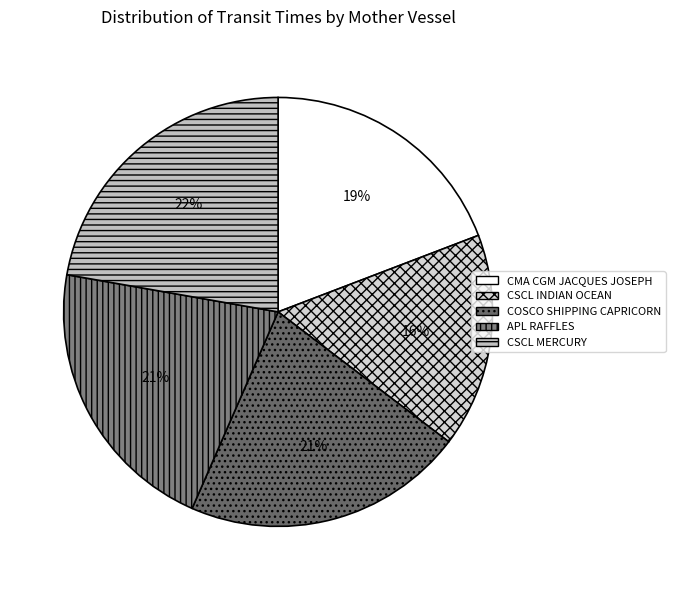

What is the total percentage of APL RAFFLES and COSCO SHIPPING CAPRICORN?

42.4%